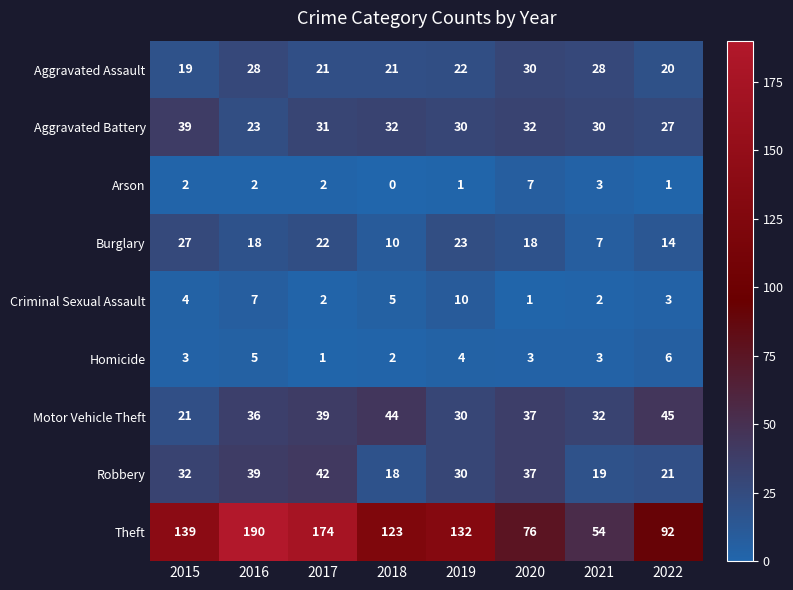

What is the greatest value displayed?

190